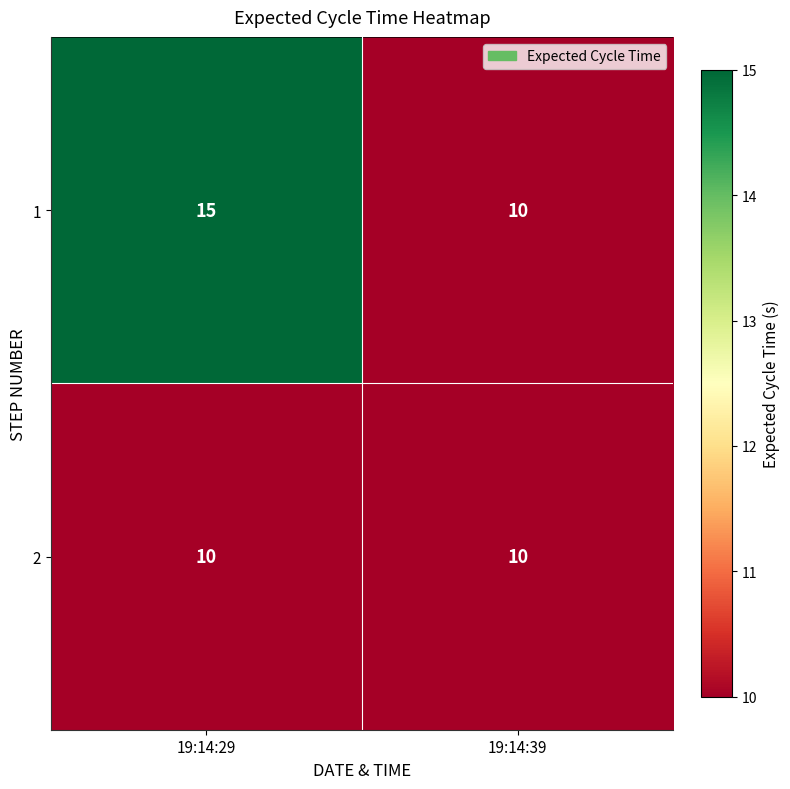

At how many categories does at least one series exceed 12?

1